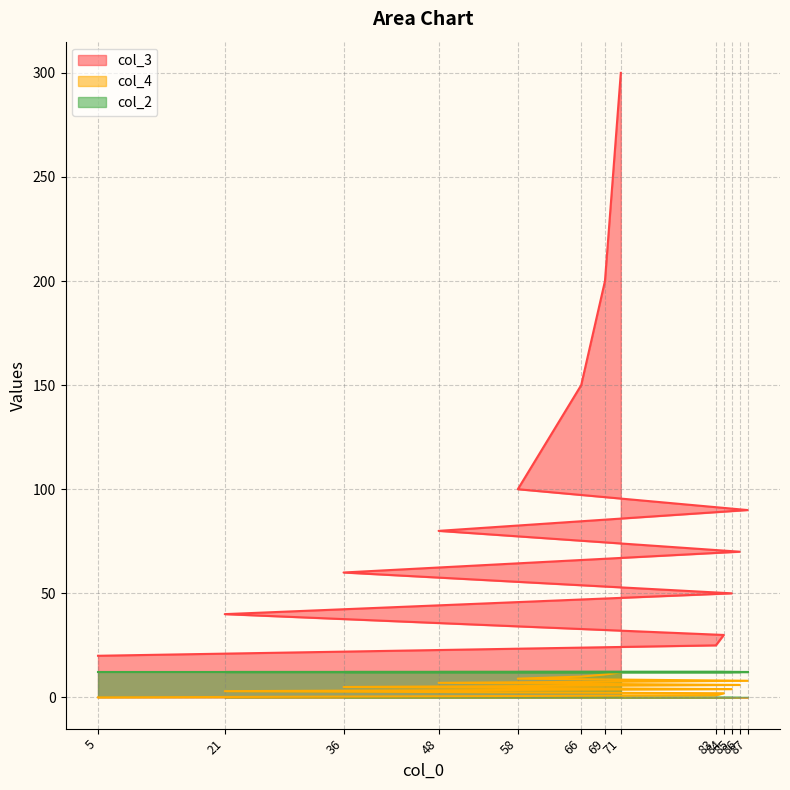

How many values in the col_4 series are below 6?

6